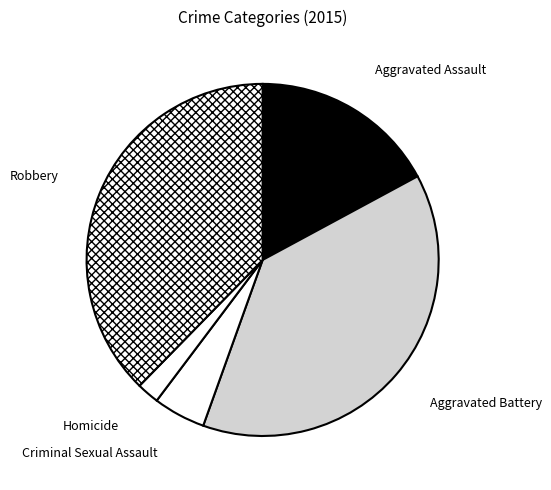

How many segments does this pie chart have?

5